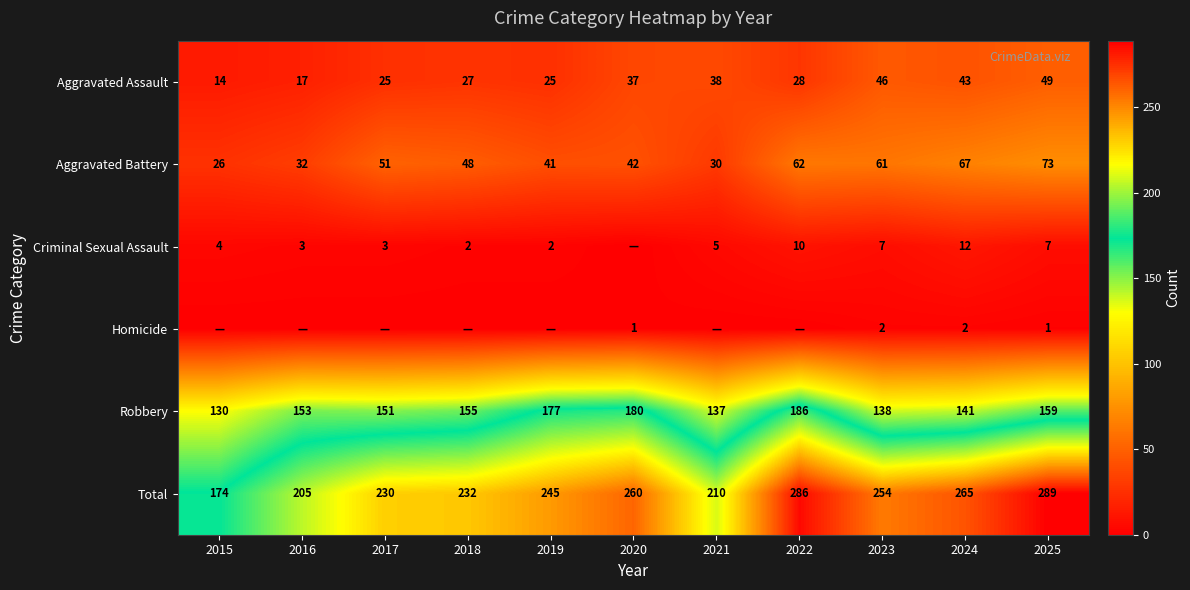

What is the maximum value for Robbery?

186